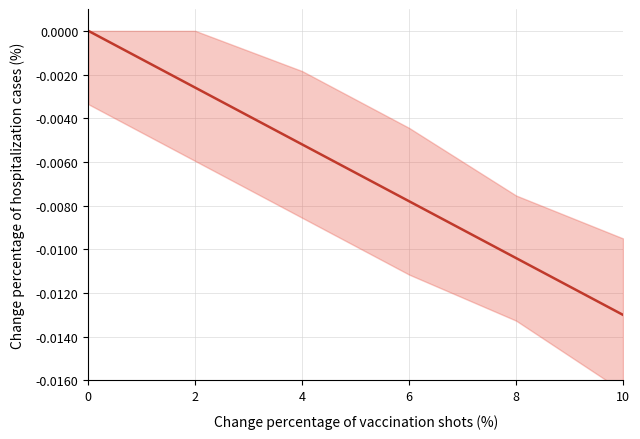

Does the chart have visible grid lines?

Yes